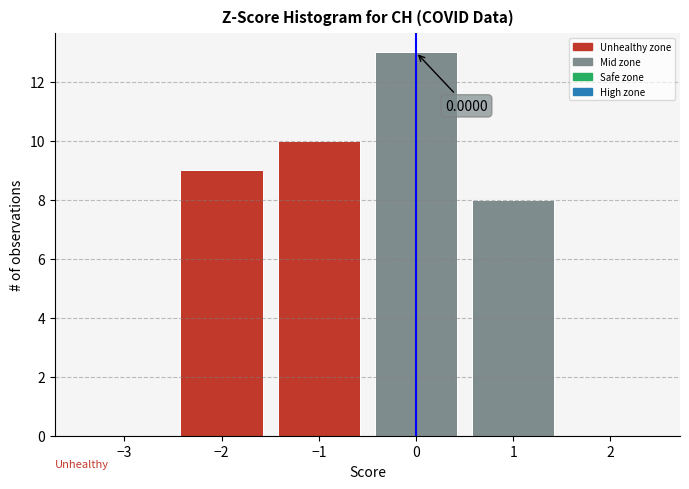

What is the sum of all values?

40